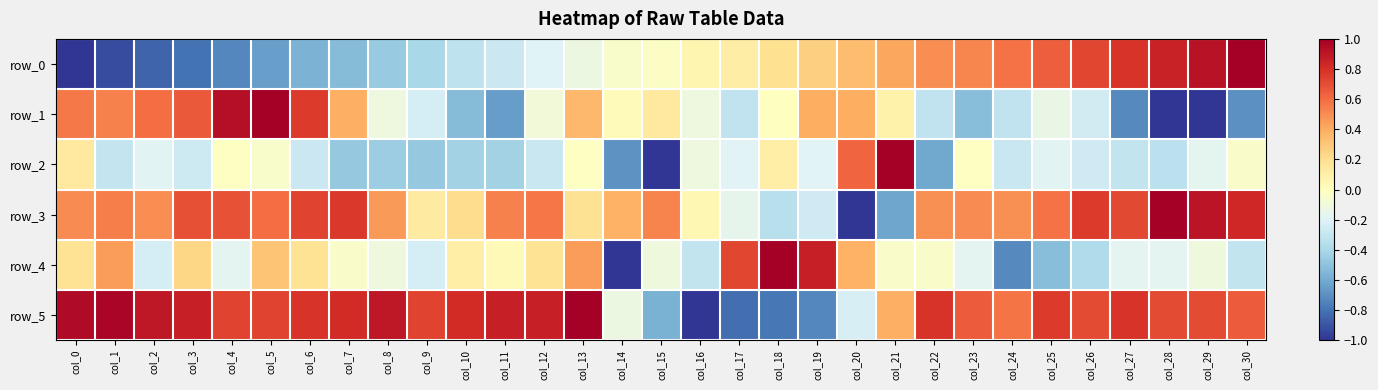

The value of row_4 at col_29 is -0.2. True or false?

False